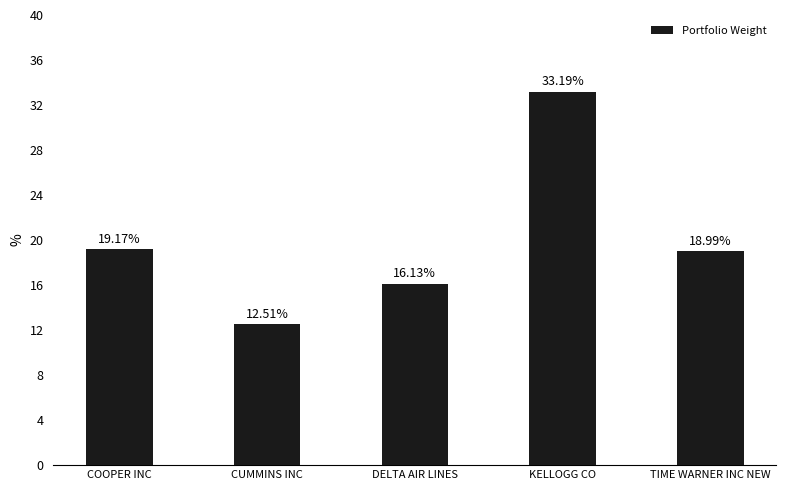

Between DELTA AIR LINES and KELLOGG CO, which is larger?

KELLOGG CO